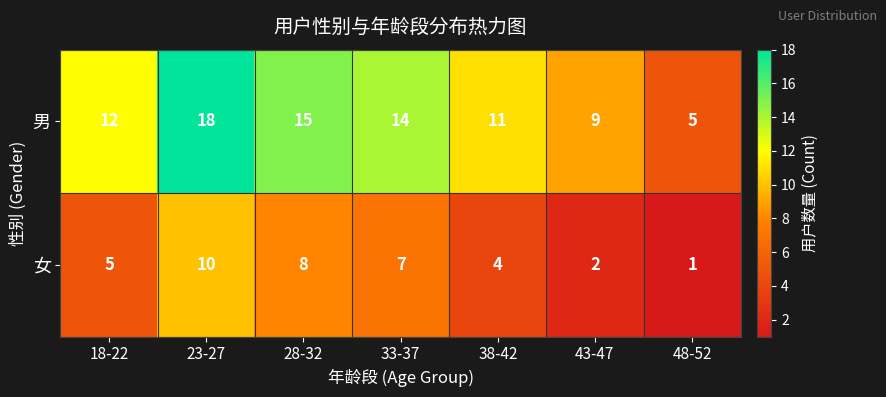

What is the difference between the maximum and minimum values in the 男 series?

13